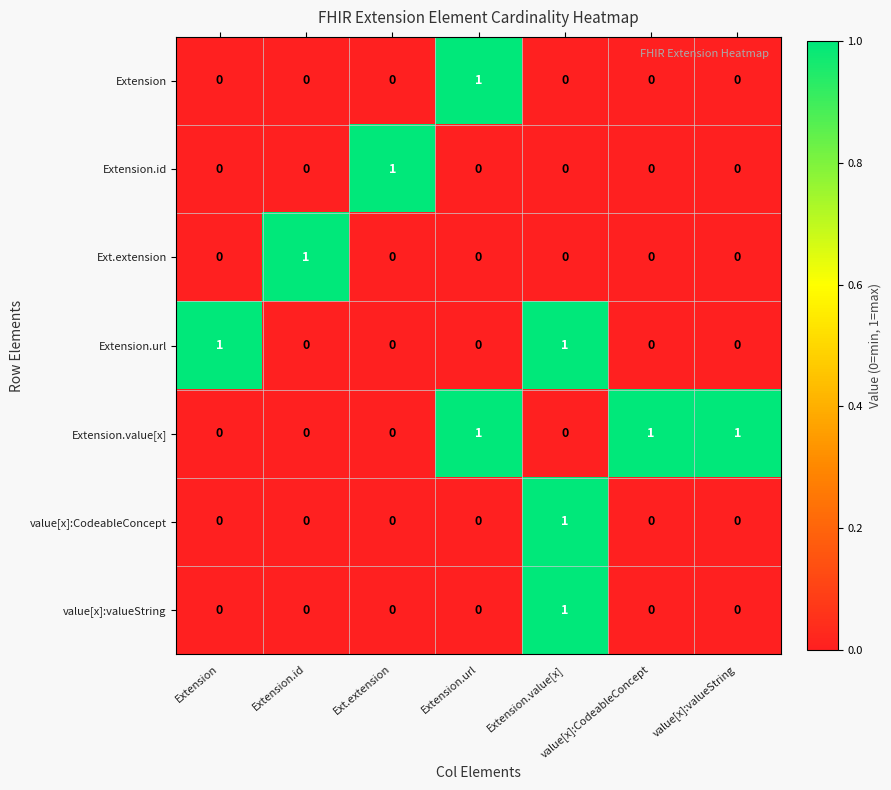

The value[x]:valueString series shows -1 at Extension. True or false?

False